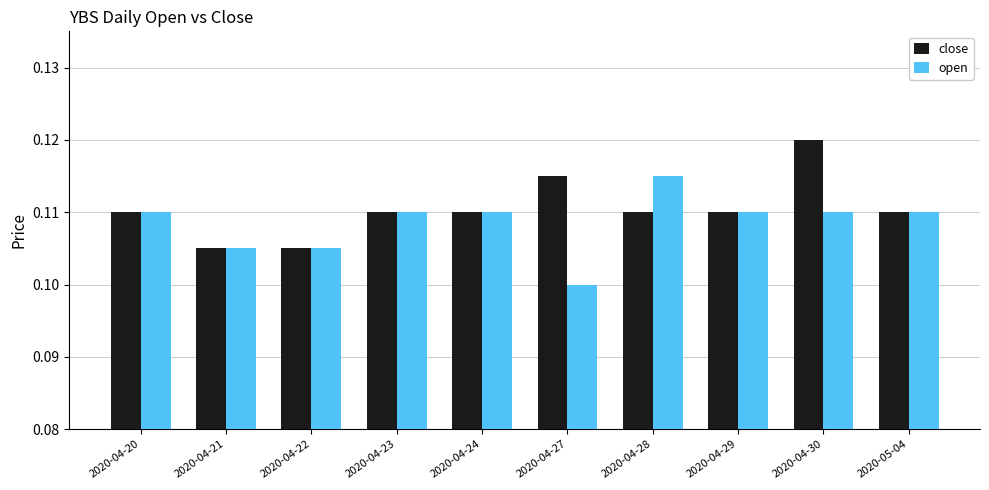

Which category has the highest value in the open series?

2020-04-28